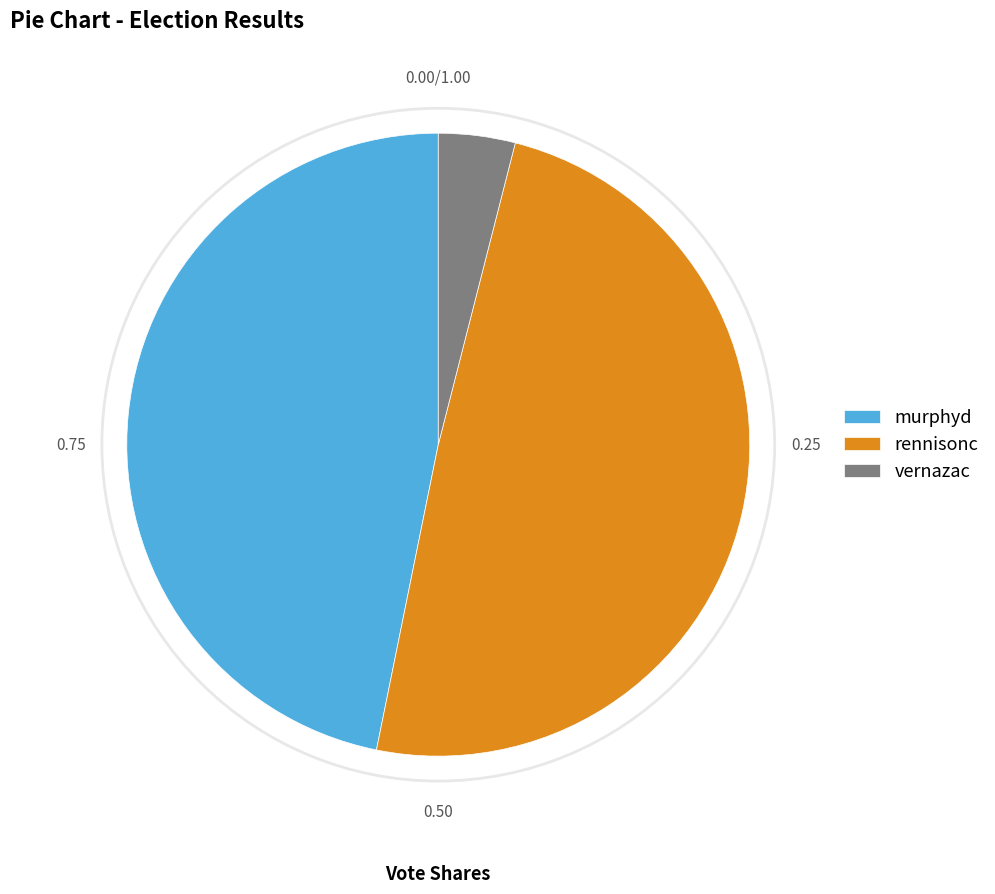

Which category has the smallest portion of the pie?

vernazac